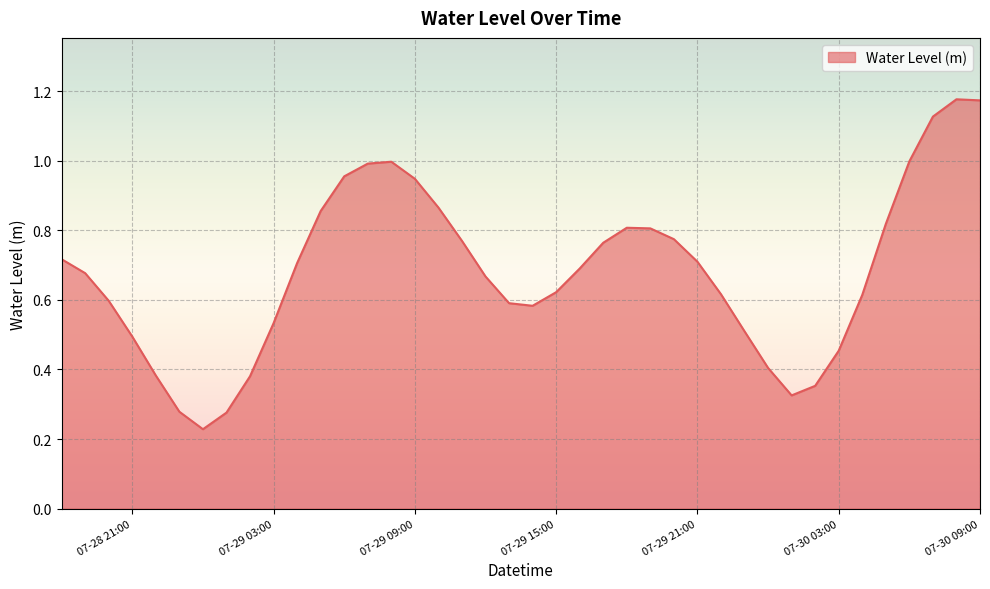

Does the chart have visible grid lines?

Yes